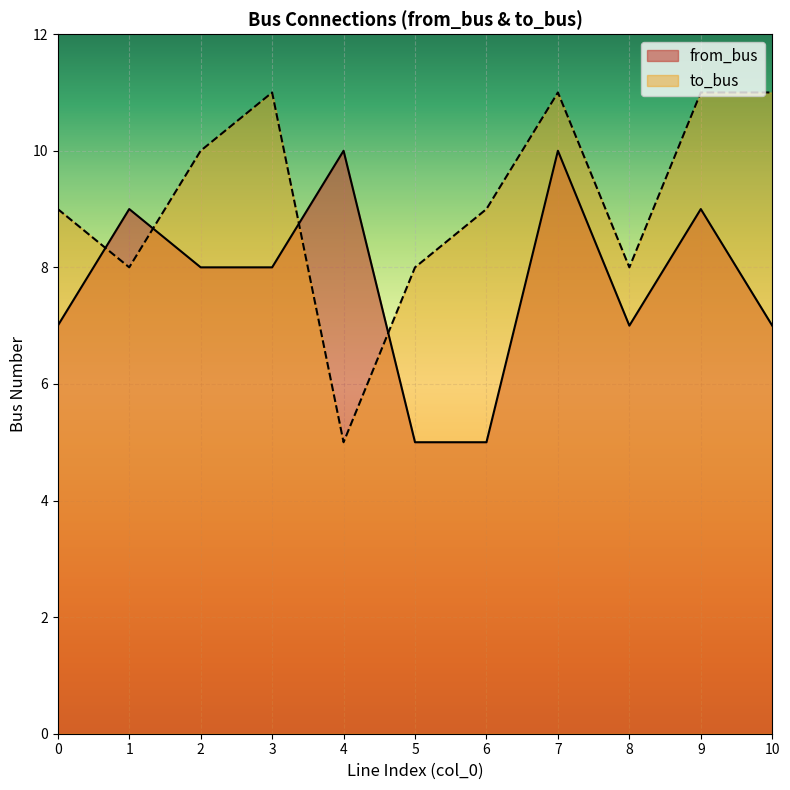

Which series has the widest spread of values?

to_bus